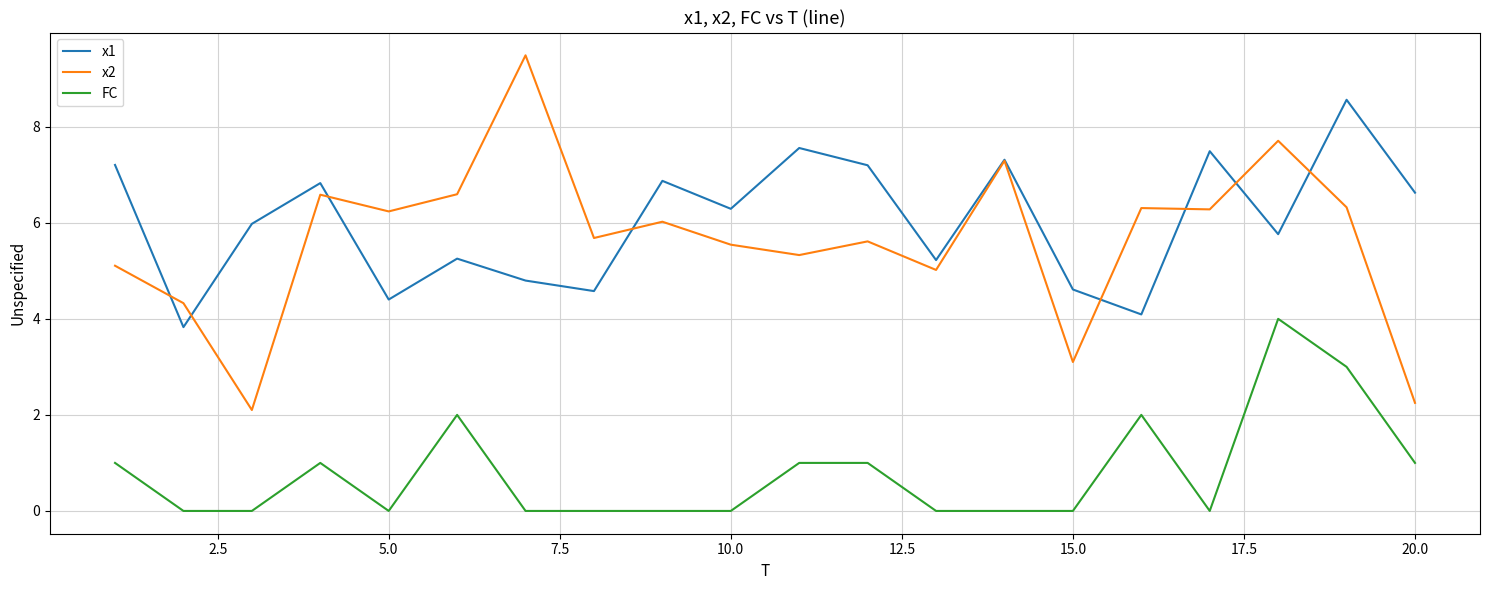

How many lines are shown in the chart?

3